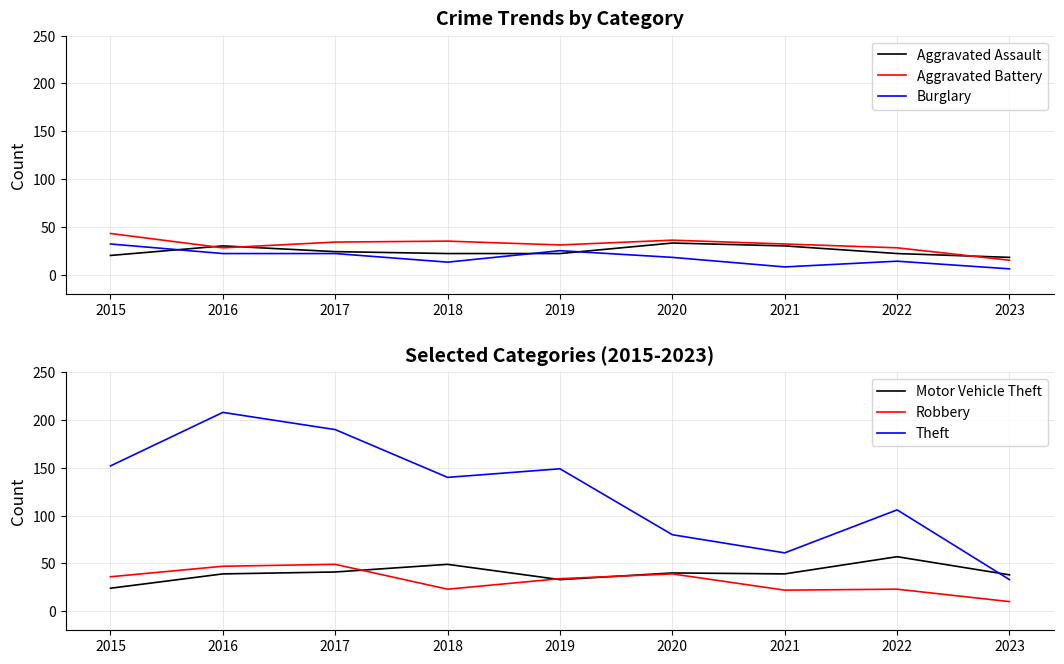

What is the sum of the Robbery values at 2023 and 2021?

32